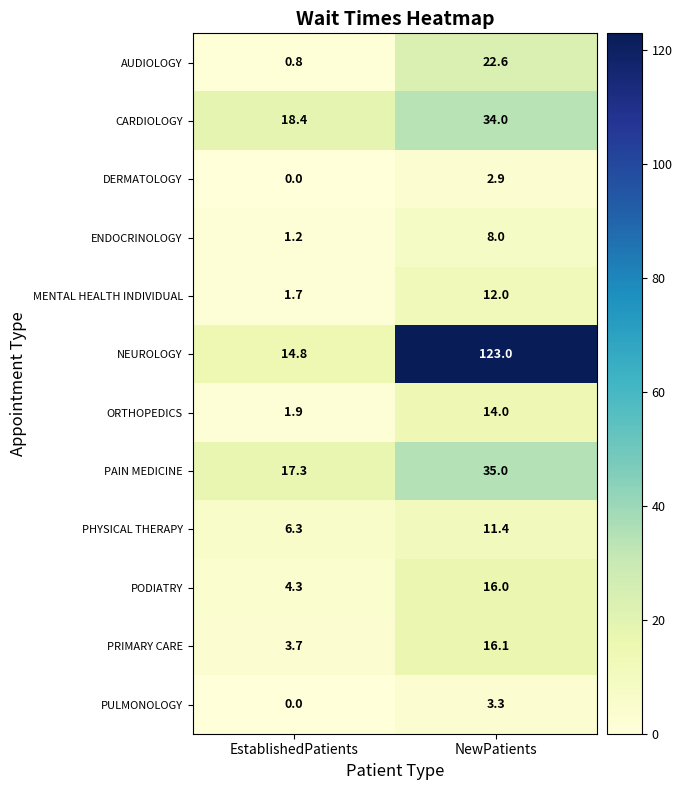

The value of PULMONOLOGY at EstablishedPatients is 1.3. True or false?

False